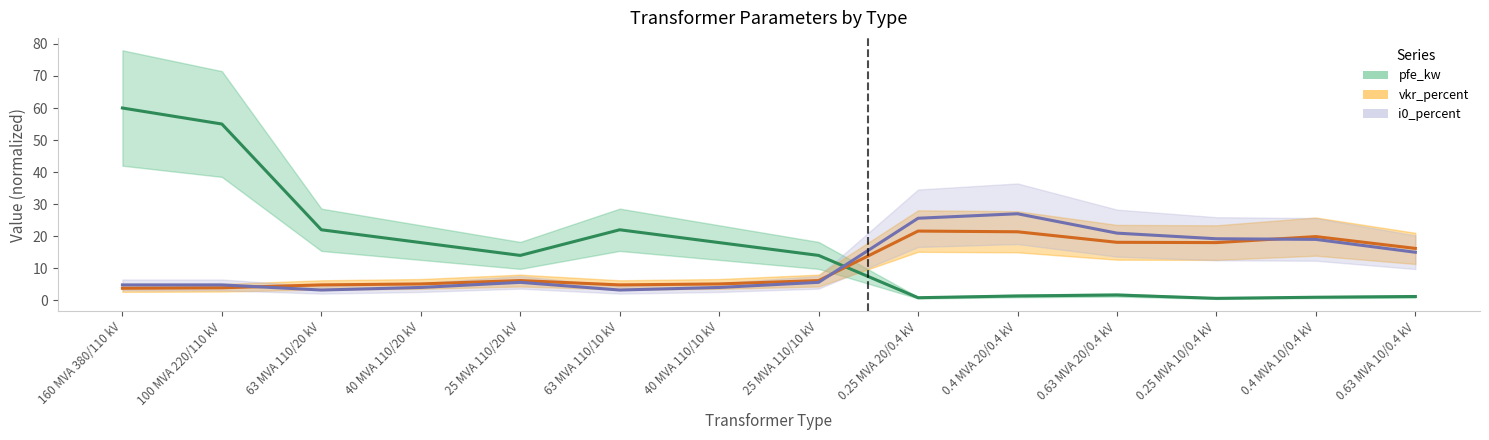

In vkr_percent, how many points are lower than both neighbors (excluding endpoints)?

2